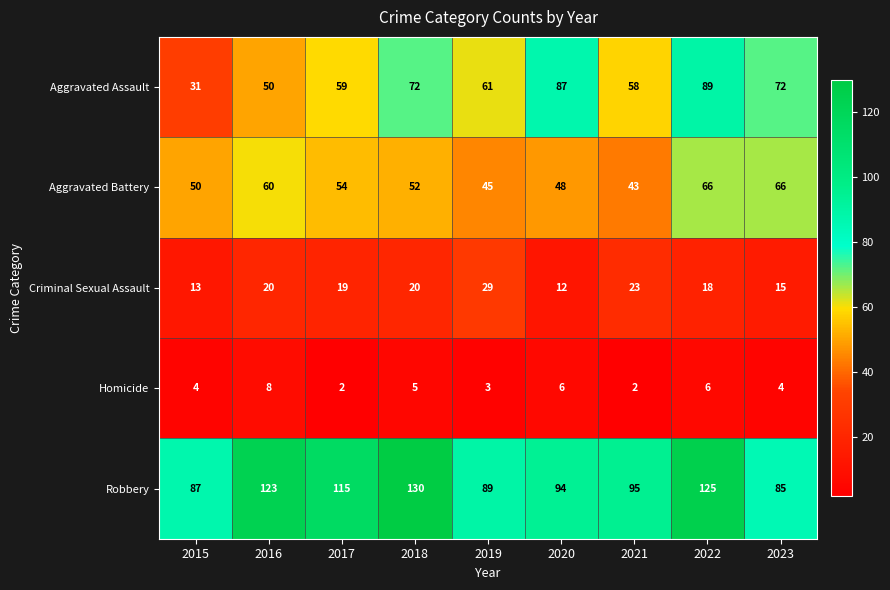

List the series in order of their peak value, highest first.

Robbery, Aggravated Assault, Aggravated Battery, Criminal Sexual Assault, Homicide